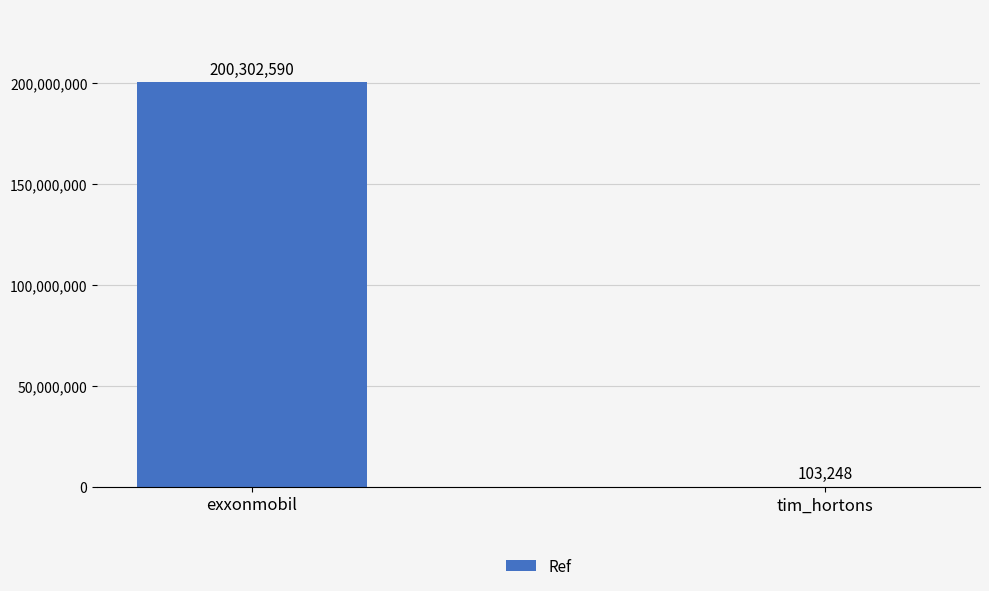

True or false: the data shows 109526716 at exxonmobil.

False